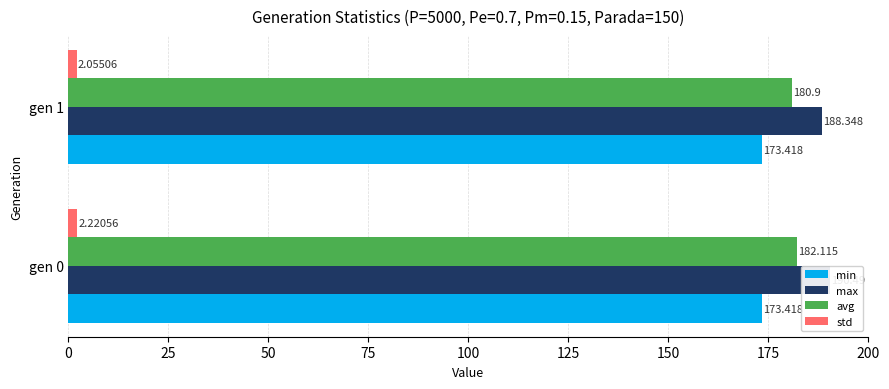

Is the value of min at 0 greater than the value of max at 0?

No